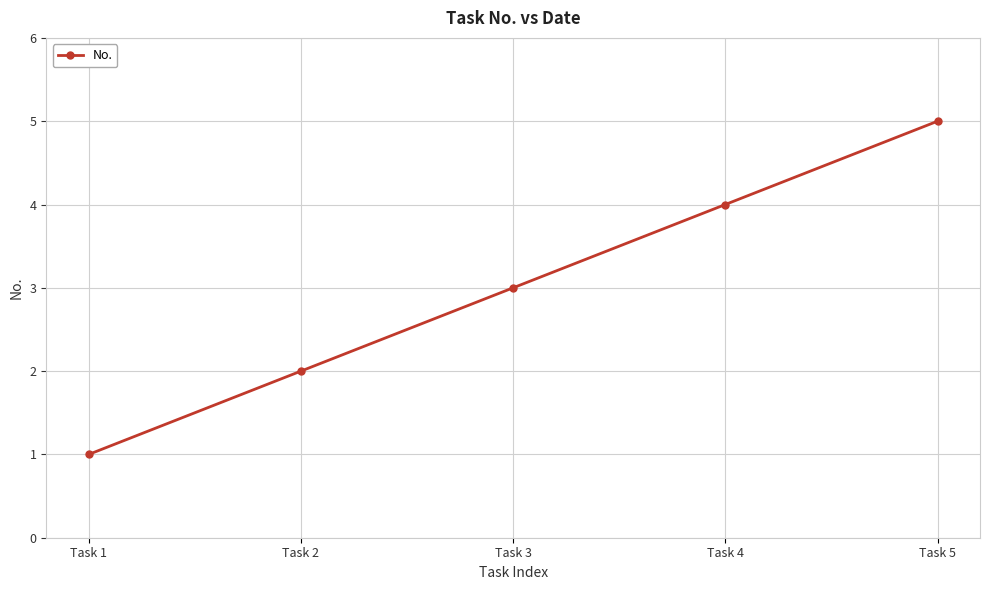

Where is the data nearest to the value 3?

Task 3